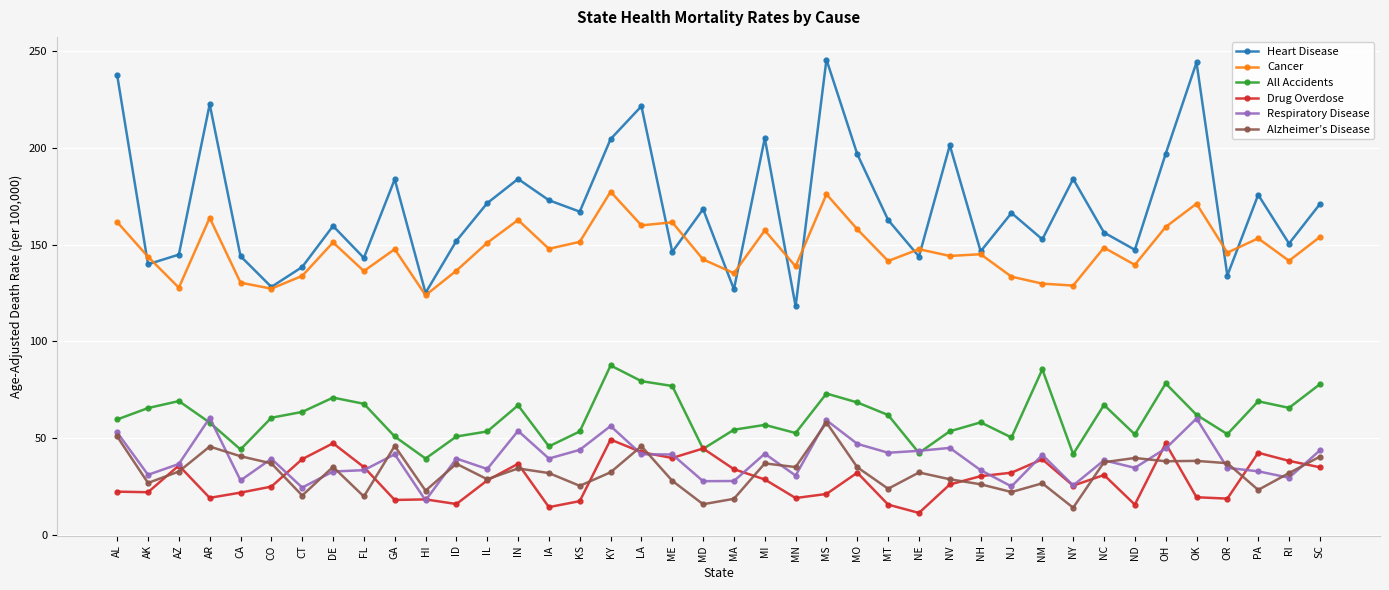

What is the spread (max minus min) of values at CO?

103.2